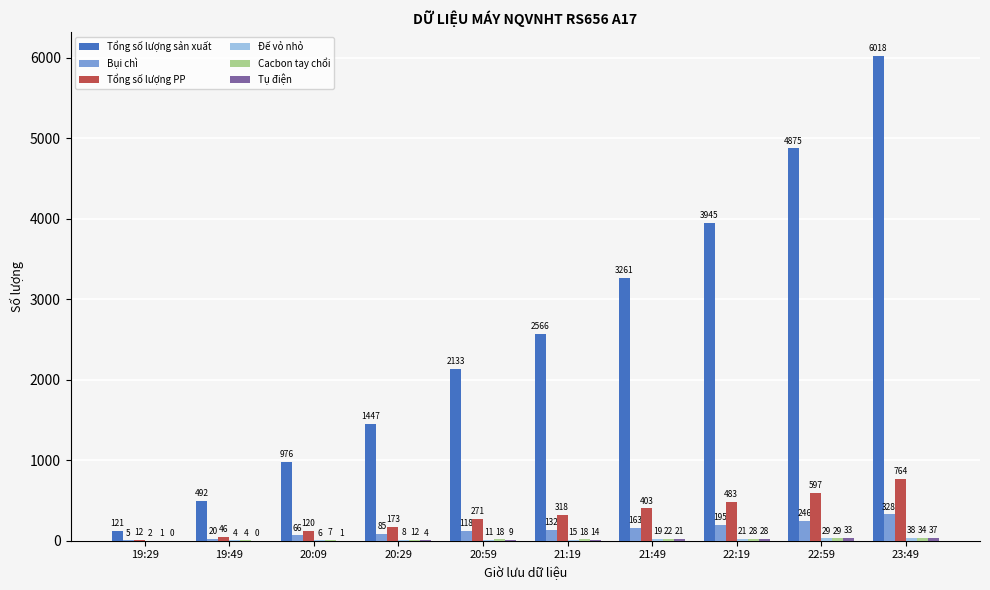

Count the number of categories in the chart.

10